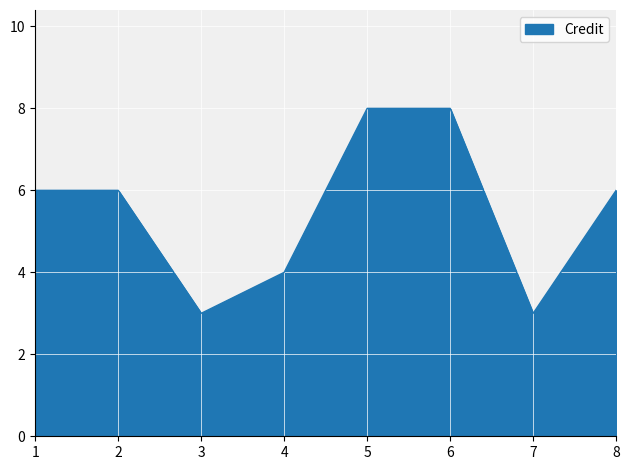

Approximately how many times larger is the value at 2 compared to 8?

1.0